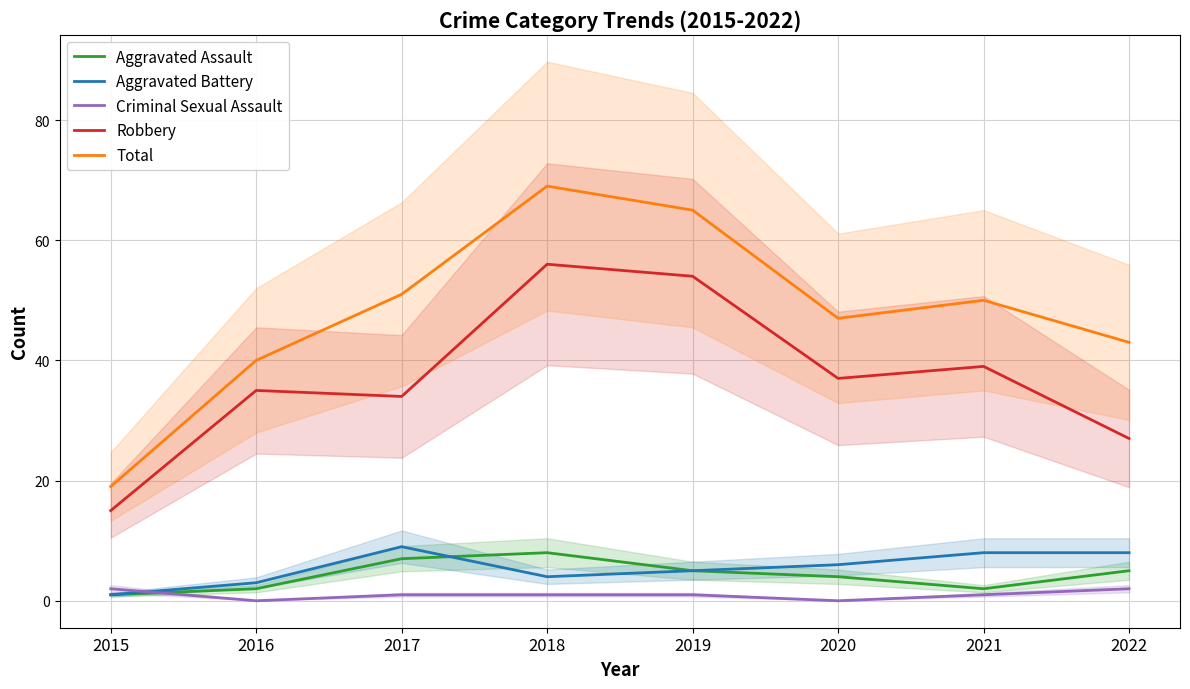

Does the chart display data point markers on the line(s)?

No